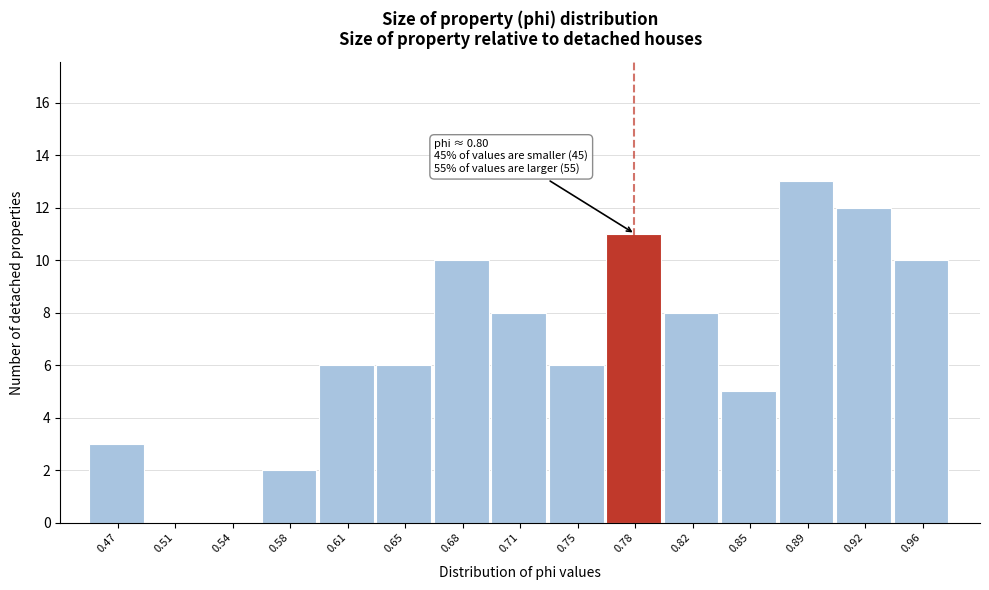

Reading left to right, transcribe all the data shown in this chart.

0.47=3	0.51=0	0.54=0	0.58=2	0.61=6	0.65=6	0.68=10	0.71=8	0.75=6	0.78=11	0.82=8	0.85=5	0.89=13	0.92=12	0.96=10